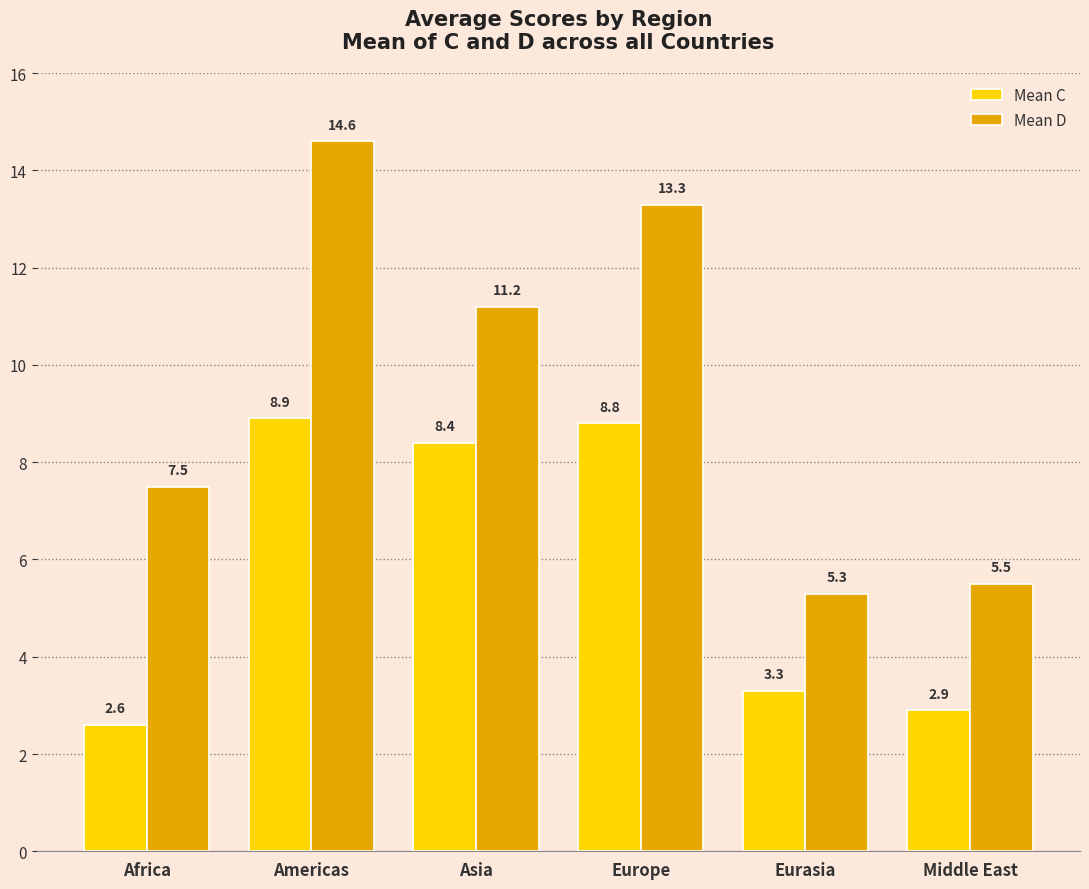

Is it true that Mean D equals 9.0 at Eurasia?

False